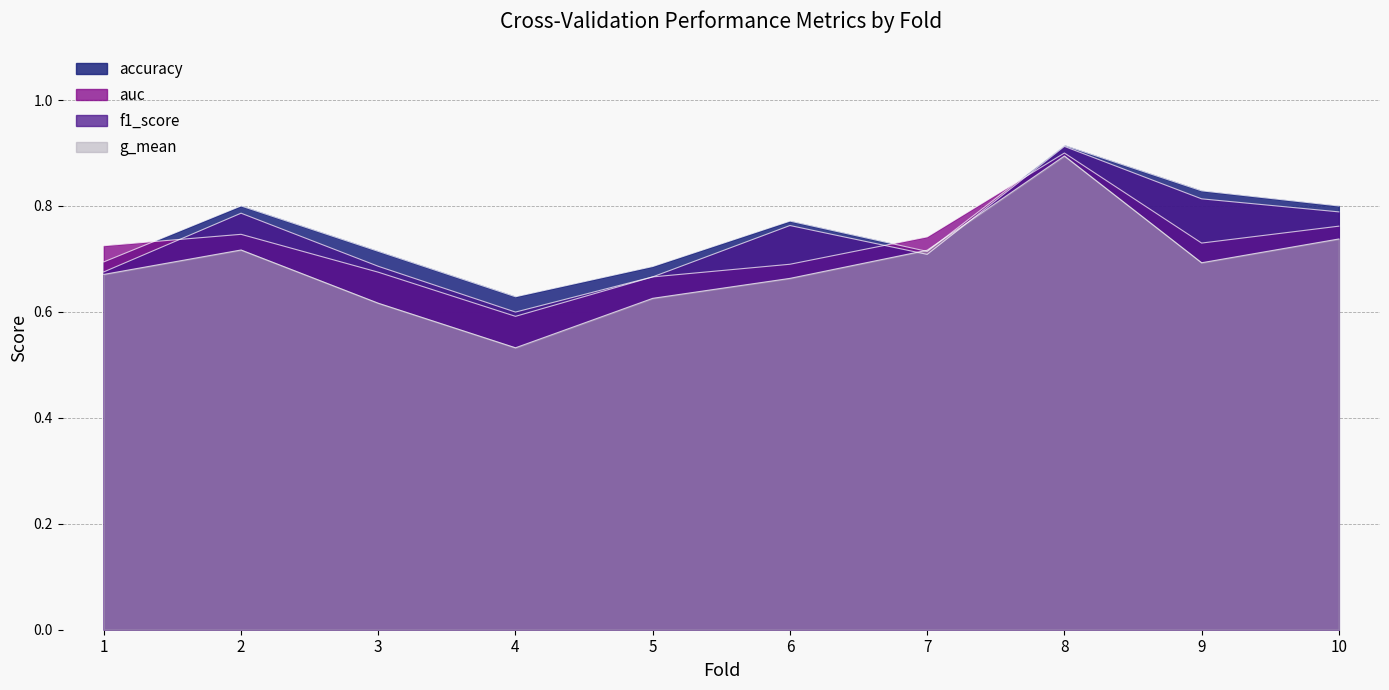

How many times do accuracy and g_mean cross each other?

2